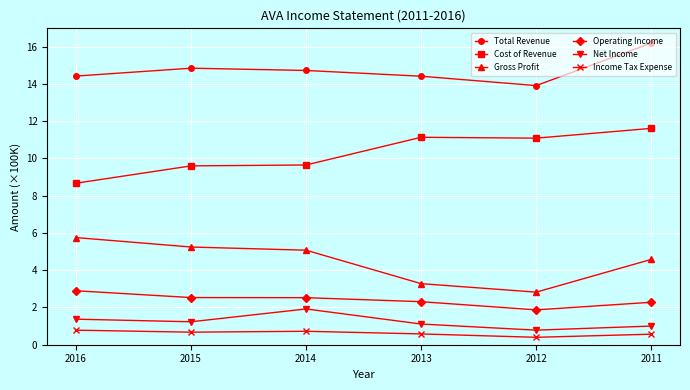

How many data points in Total Revenue are above 14?

5